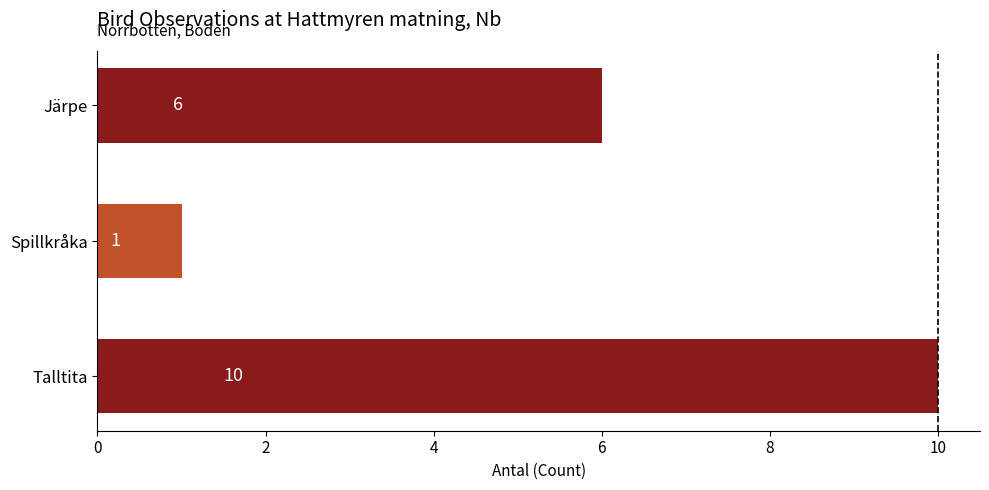

Between Järpe and Spillkråka, which is larger?

Järpe